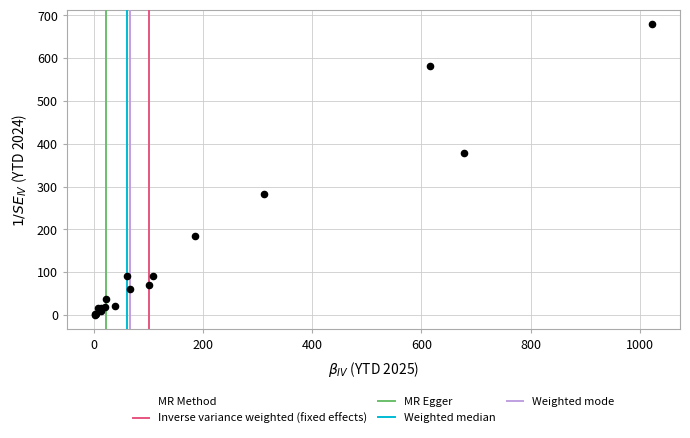

What Y value in the scatter plot is closest to 339?

378